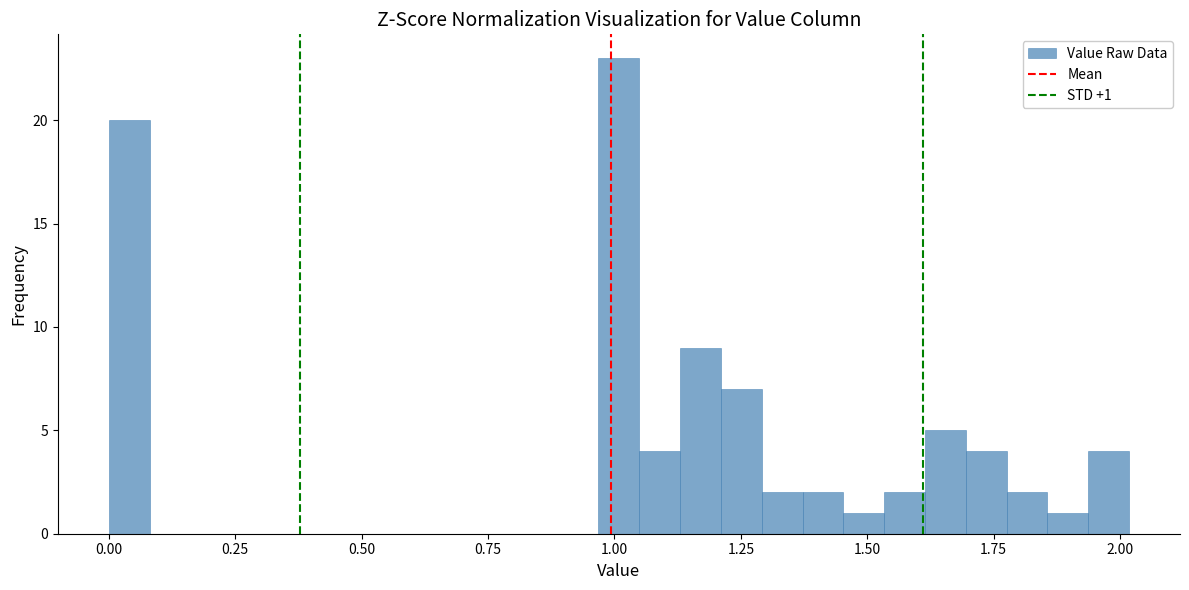

Around what value on the x-axis is the tallest bar? Give the approximate position of its centre, as read against the axis.

1.00